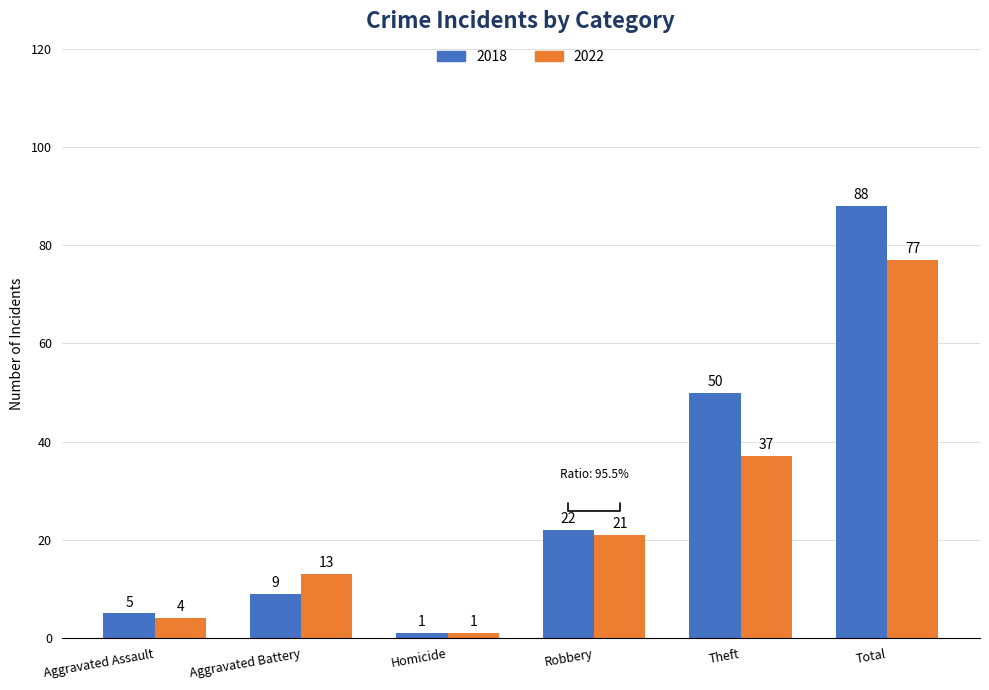

The 2022 series shows 37 at Theft. True or false?

True